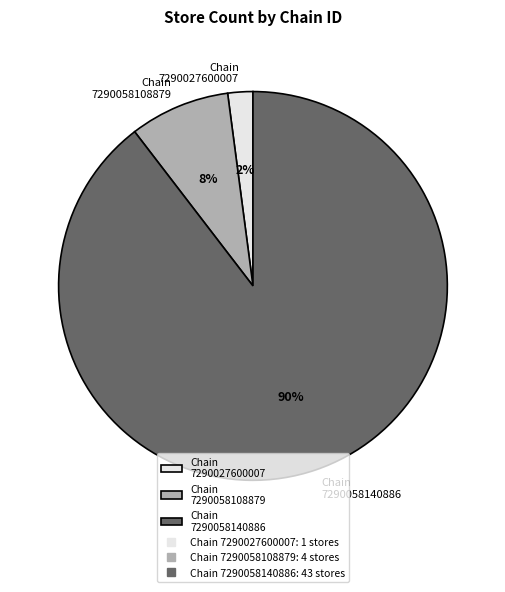

To the nearest percent, what is the difference between the Chain 7290058108879 and Chain 7290027600007 slice percentages?

6%